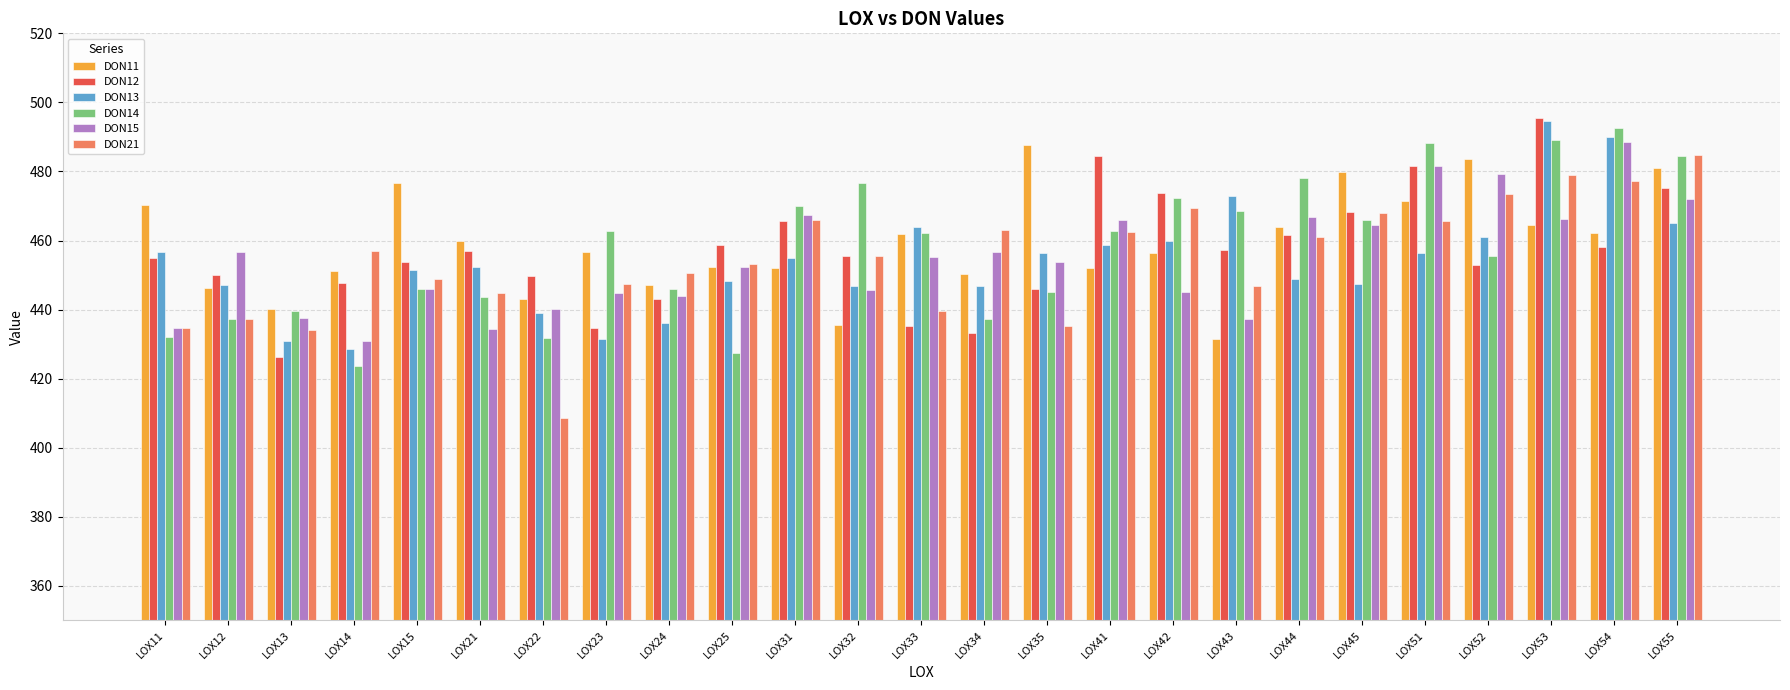

What is the difference between the DON14 values at LOX45 and LOX52?

10.3